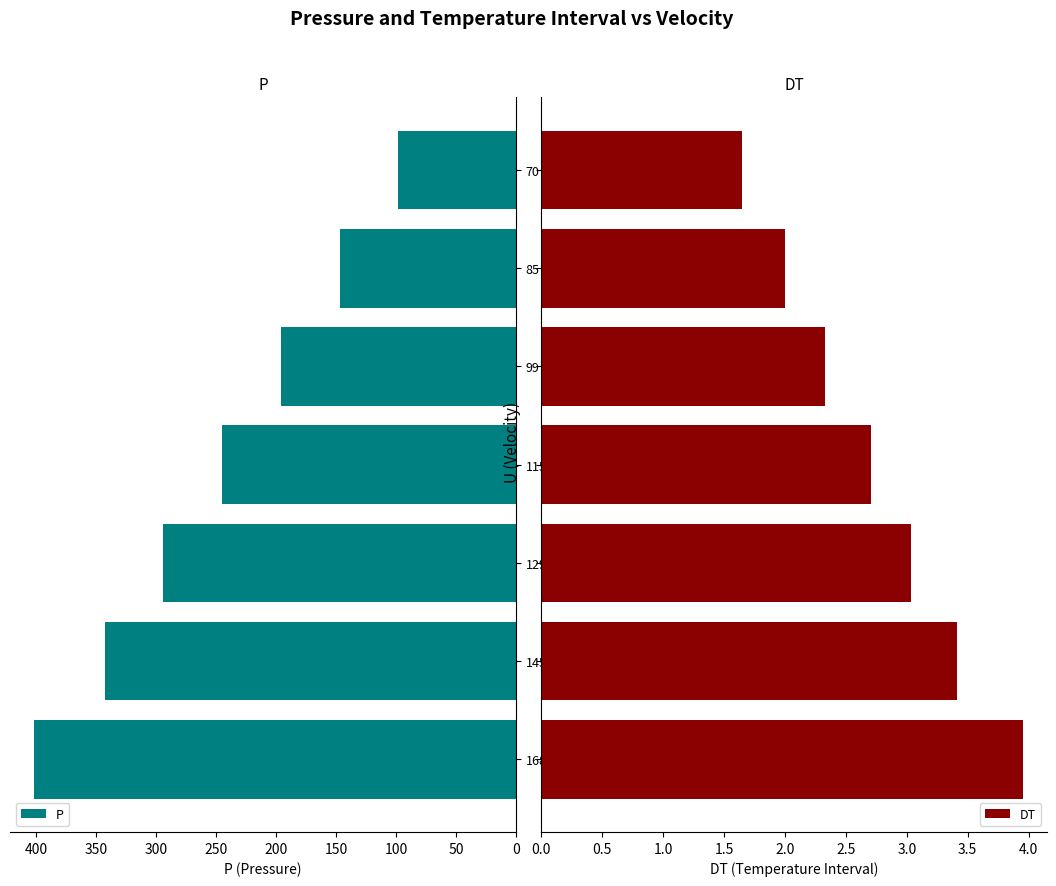

What is the sum of all P values?

1724.8